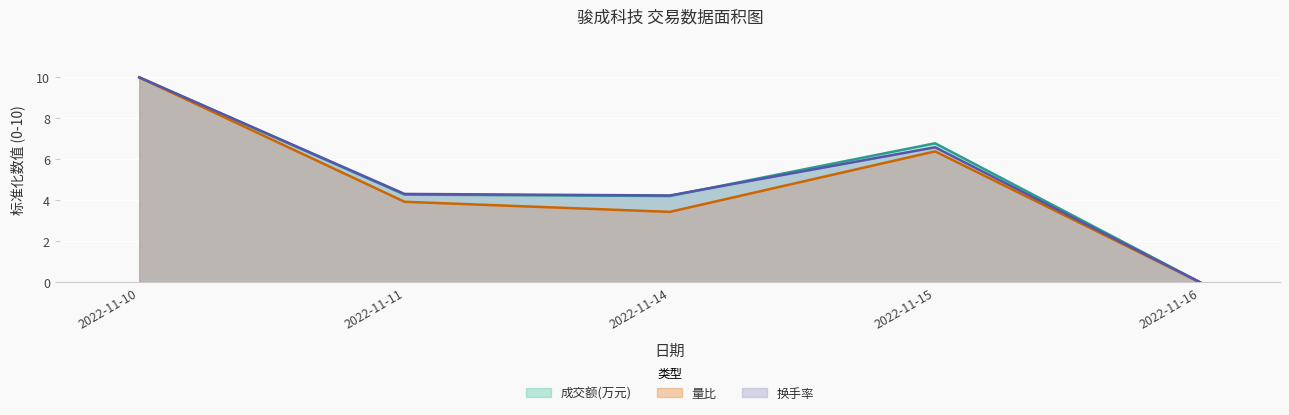

Where is 成交额(万元) nearest to the value 4?

2022-11-14